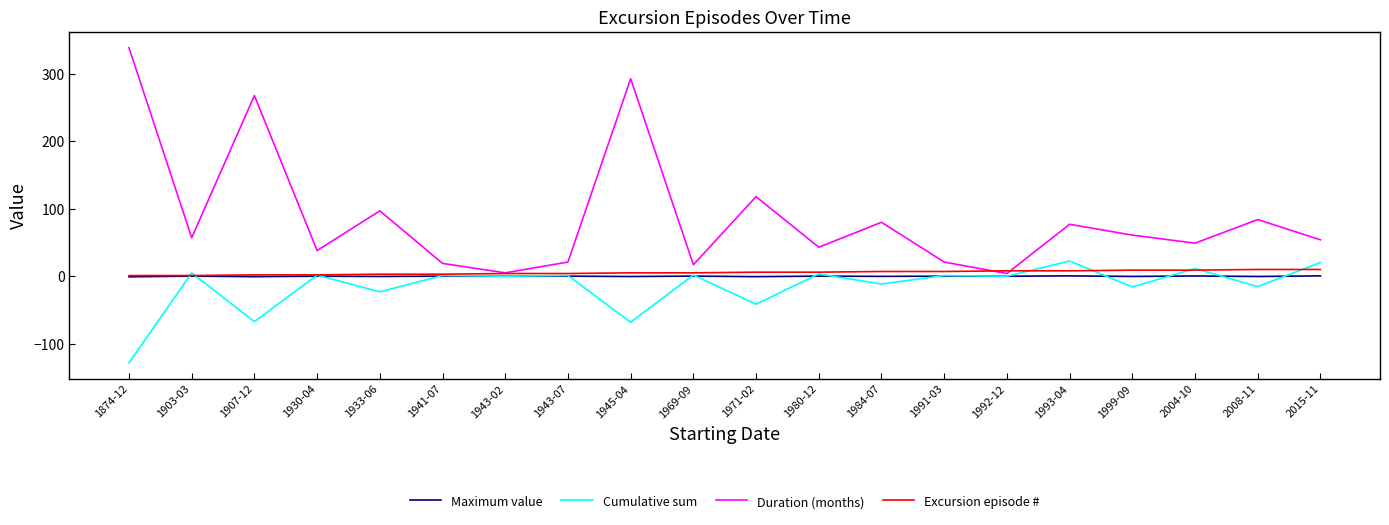

Which series has the largest total across all categories?

Duration (months)